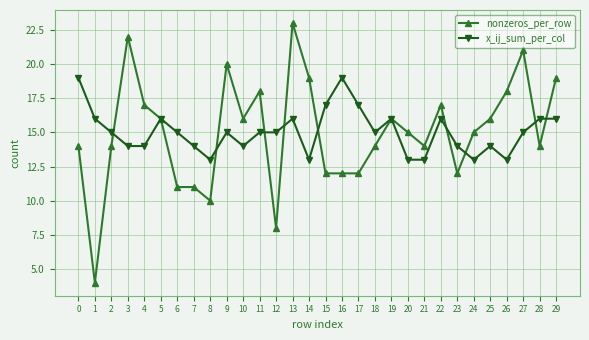

What is the greatest value displayed?

23